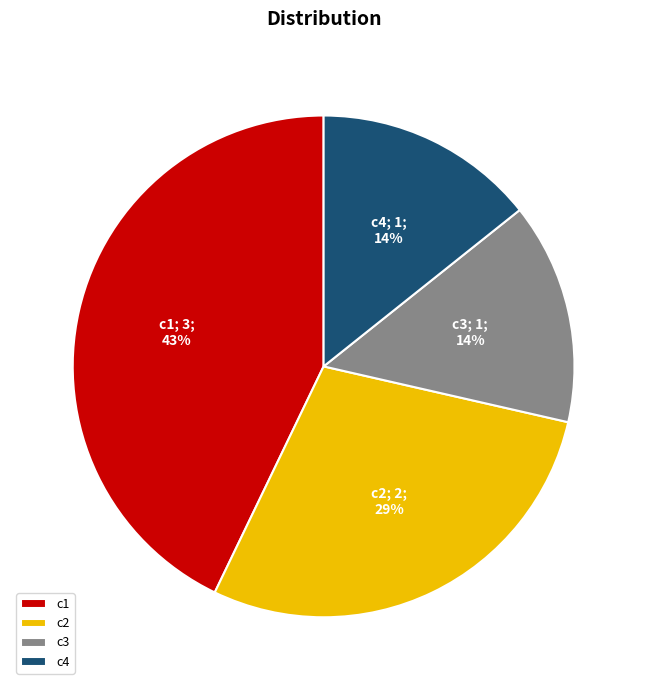

To the nearest percent, what is the average slice percentage?

25%